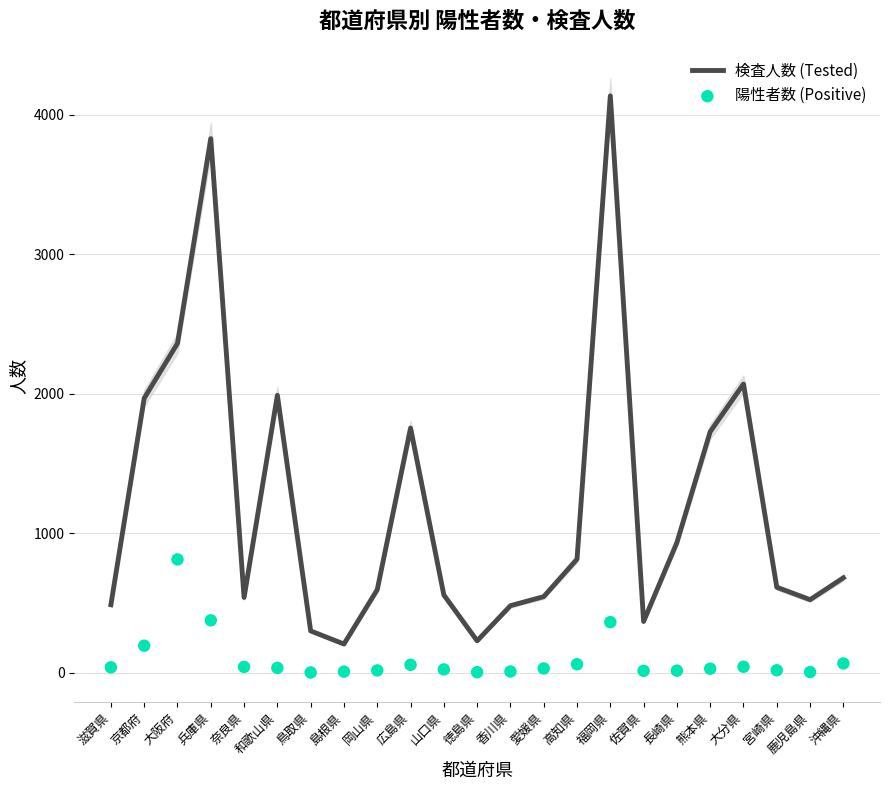

Which series reaches the minimum Y coordinate?

陽性者数 (Positive)